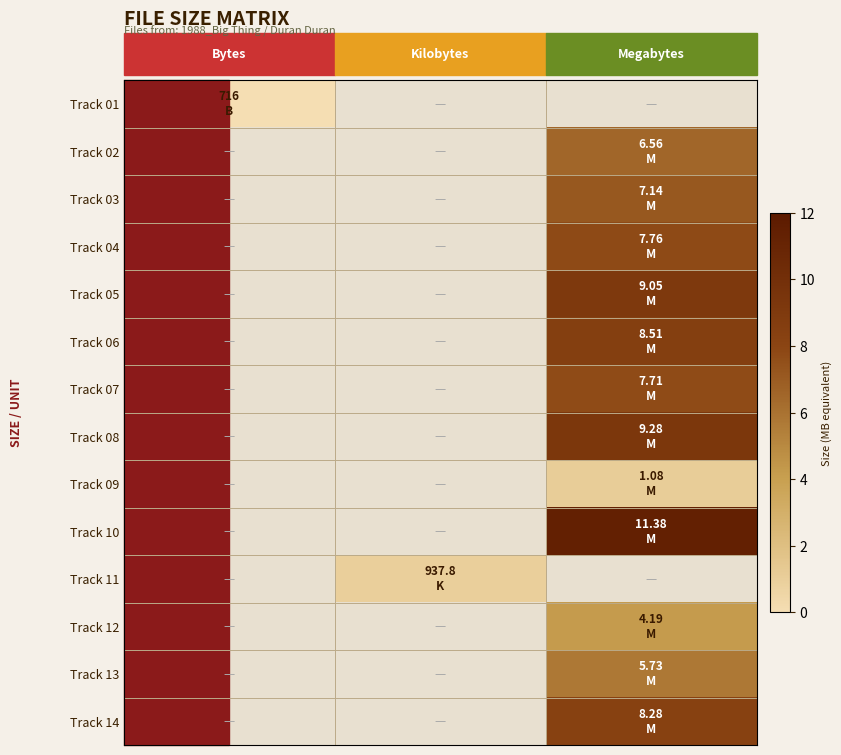

How many distinct data groups are displayed?

14